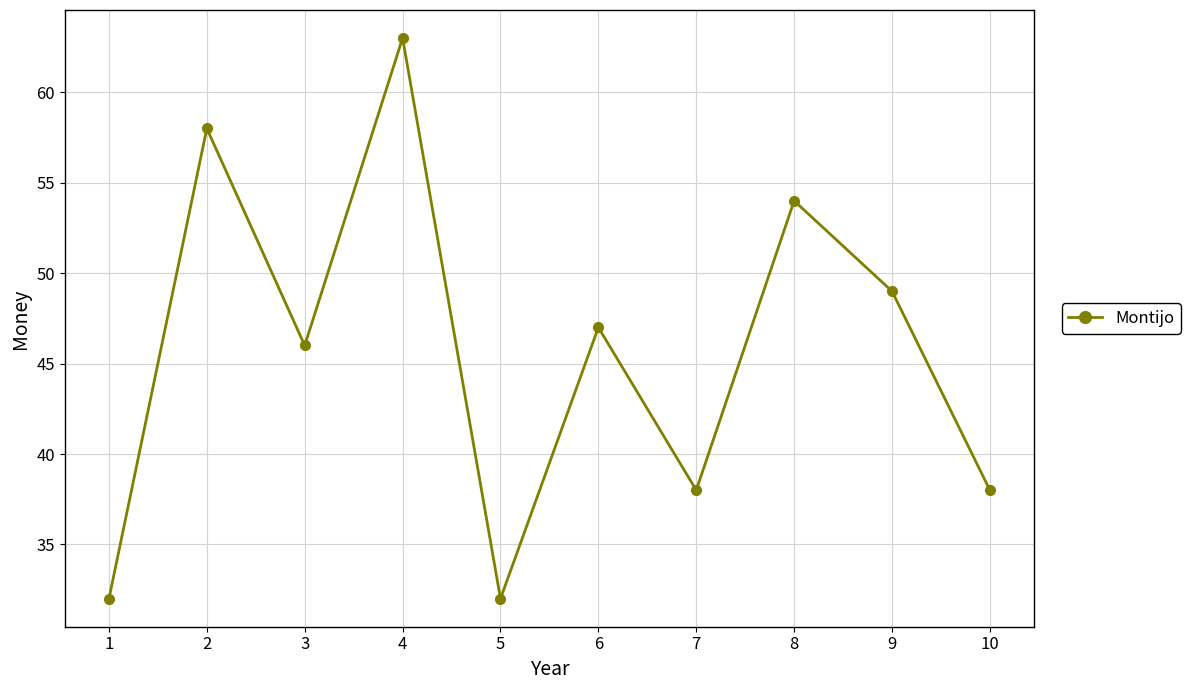

Reading left to right, list all the values displayed in this chart.

1=32	2=58	3=46	4=63	5=32	6=47	7=38	8=54	9=49	10=38